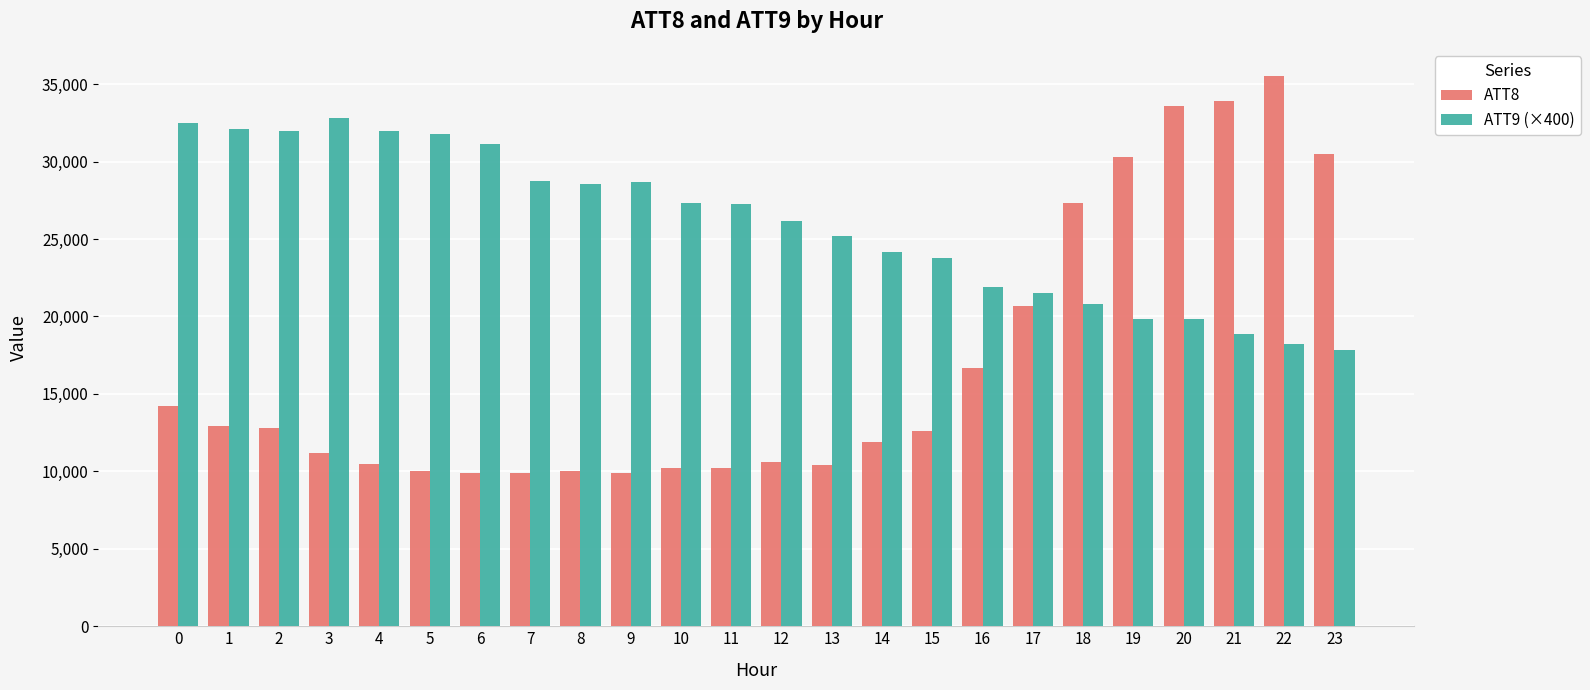

Which series changed the most between 4 and 15?

ATT9 (×400)